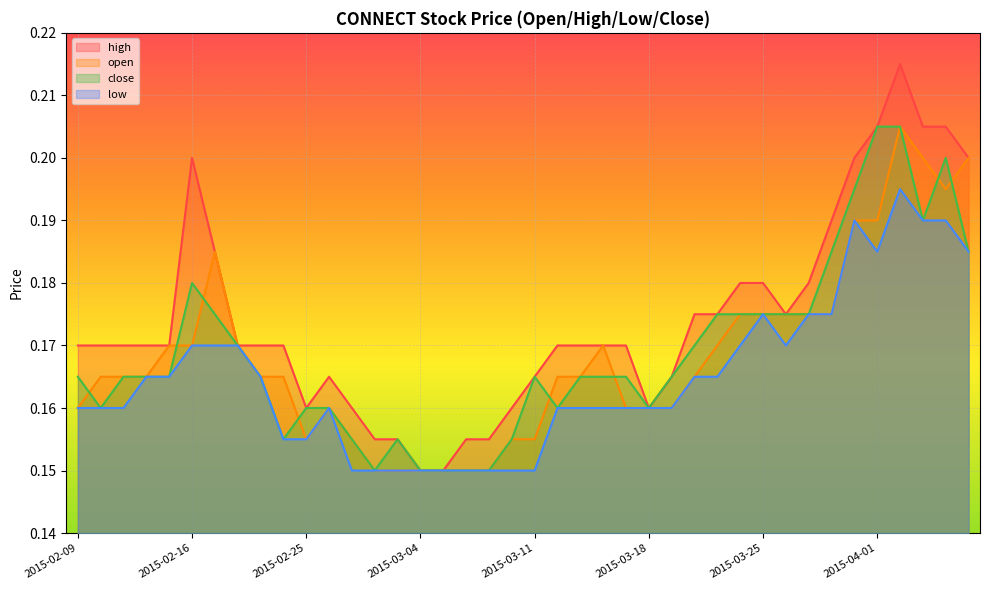

Is the value of open at 2015-03-24 greater than the value of high at 2015-02-24?

Yes